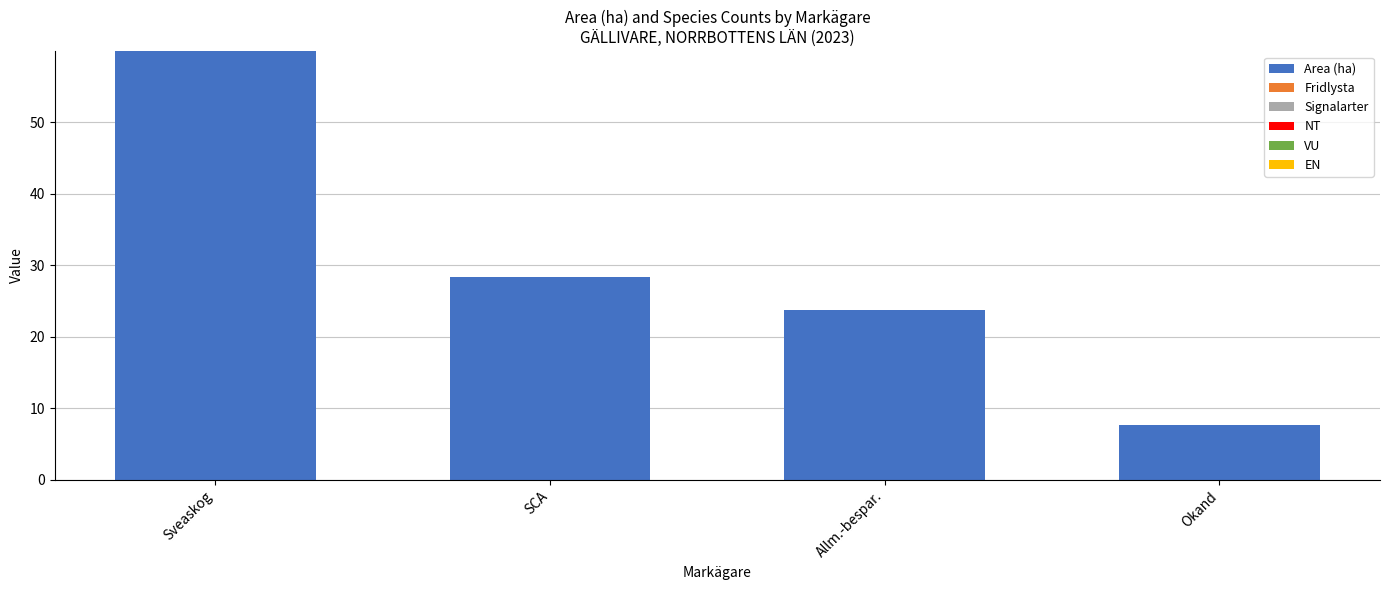

Rank the categories by value from lowest to highest.

Okand, Allm.-bespar., SCA, Sveaskog